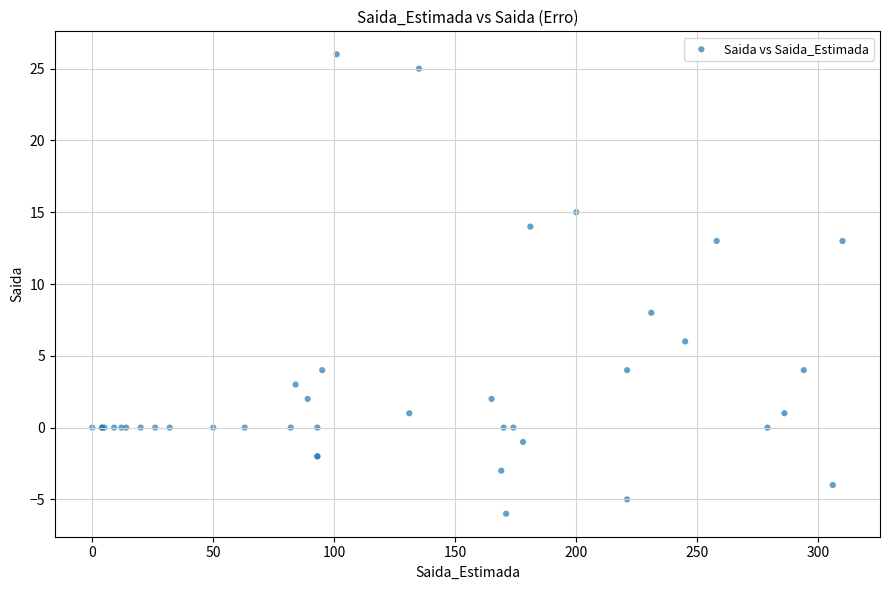

What Y value in the scatter plot is closest to 10?

8